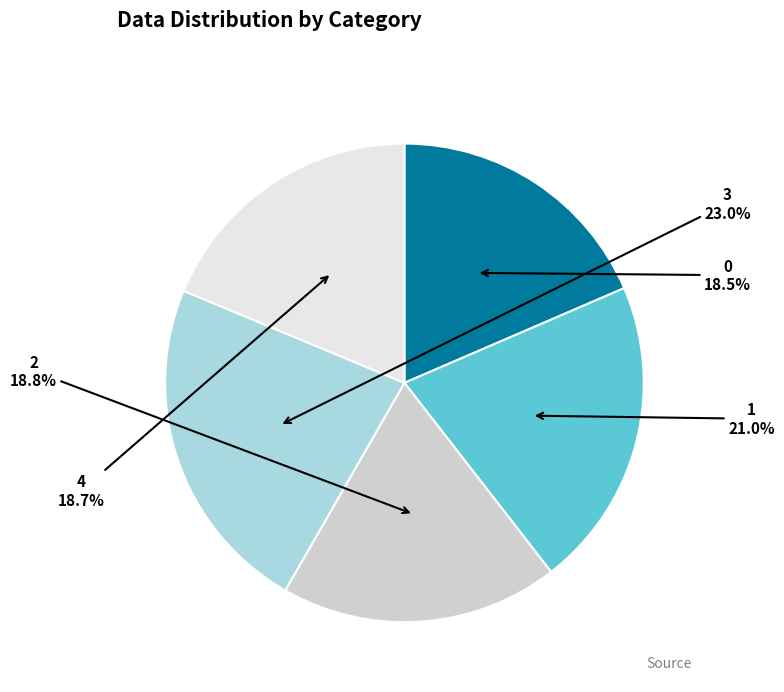

Which slice is the largest?

3